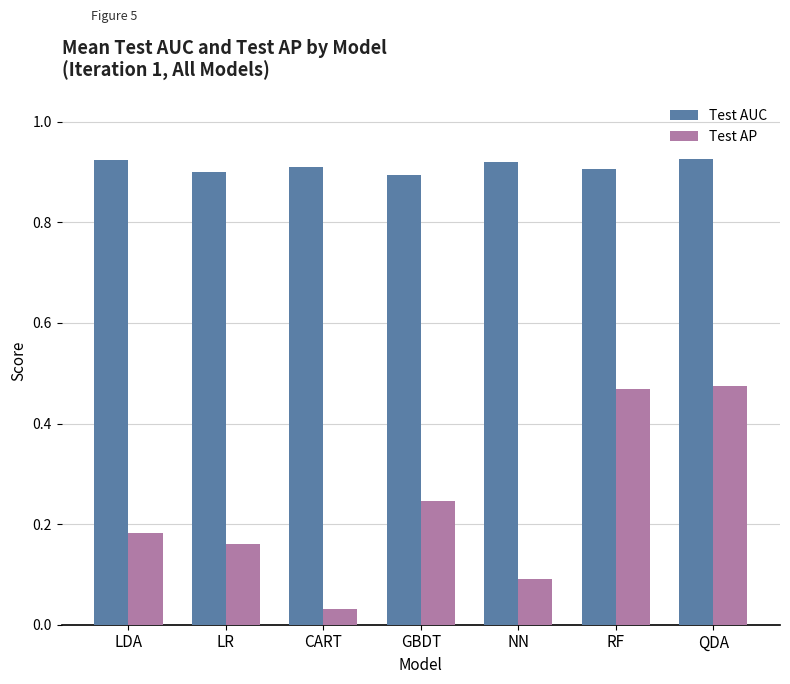

Rank the series by their average value, from lowest to highest.

Test AP, Test AUC